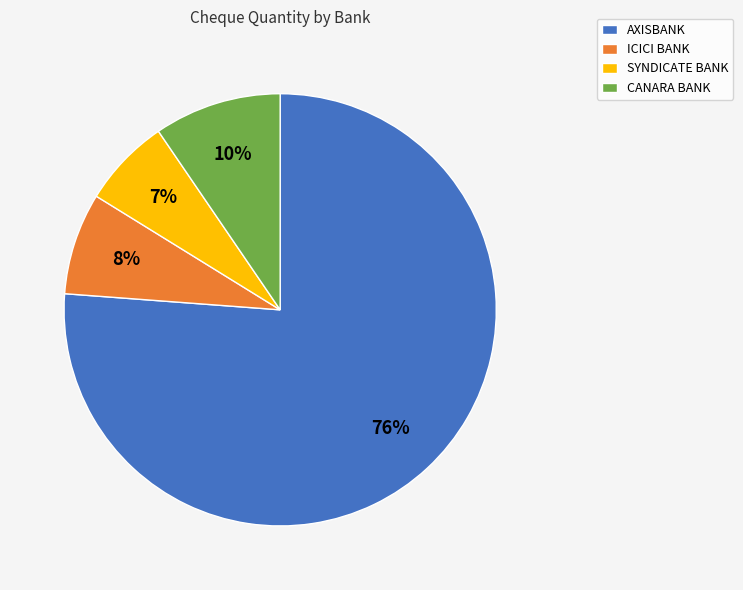

Is the sum of ICICI BANK and SYNDICATE BANK greater than half?

No